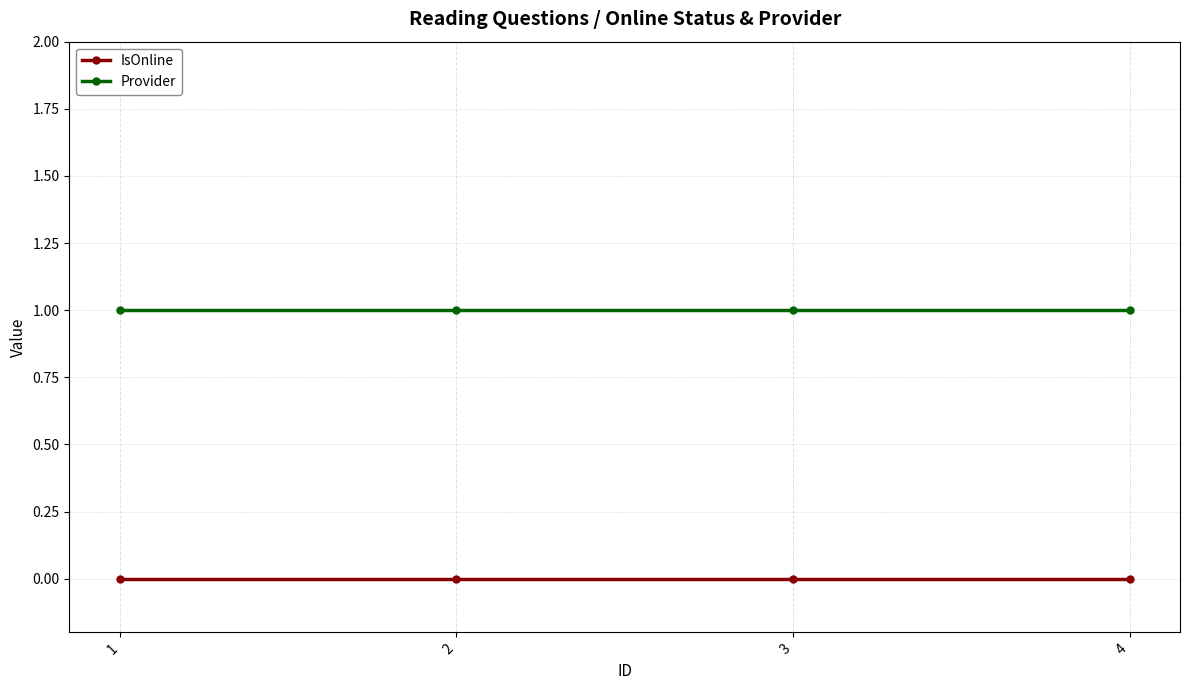

True or false: Provider and IsOnline cross at least once.

False